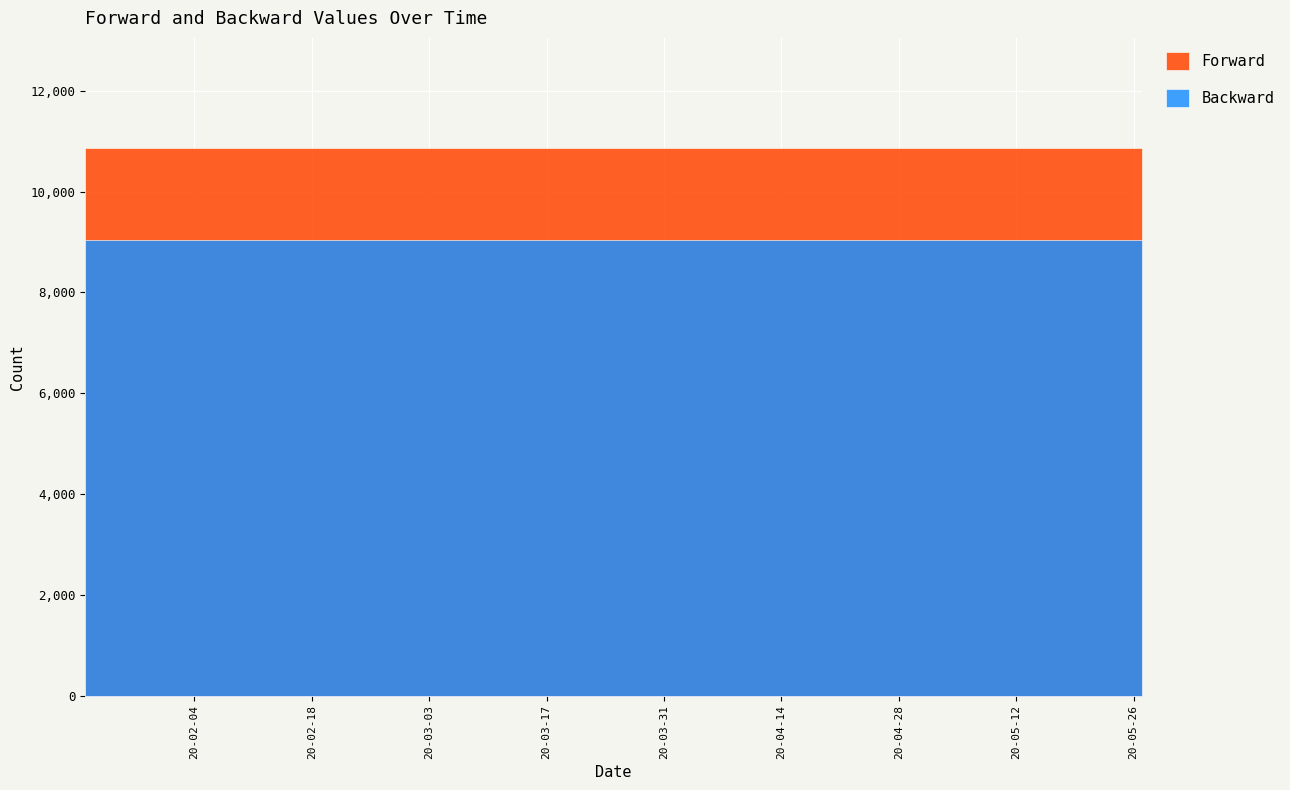

Is the value of Backward at 2020-03-11 greater than the value of Forward at 2020-03-25?

No